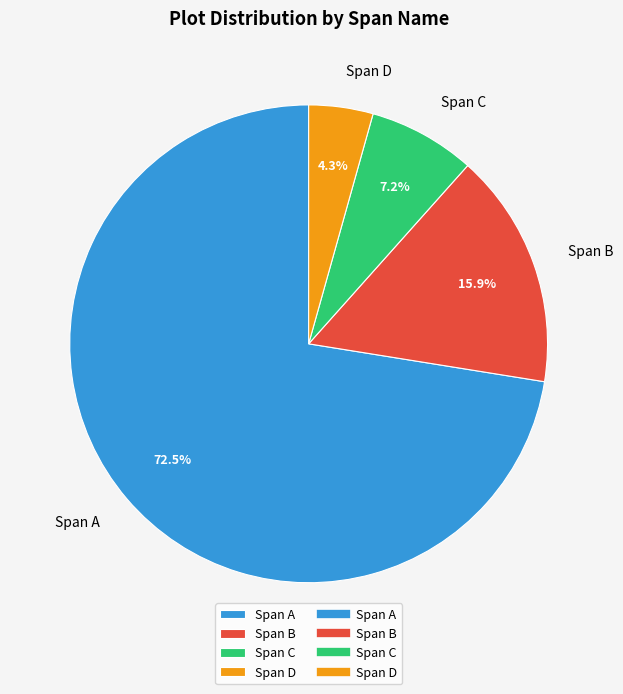

Combined, do Span C and Span B account for over 50%?

No